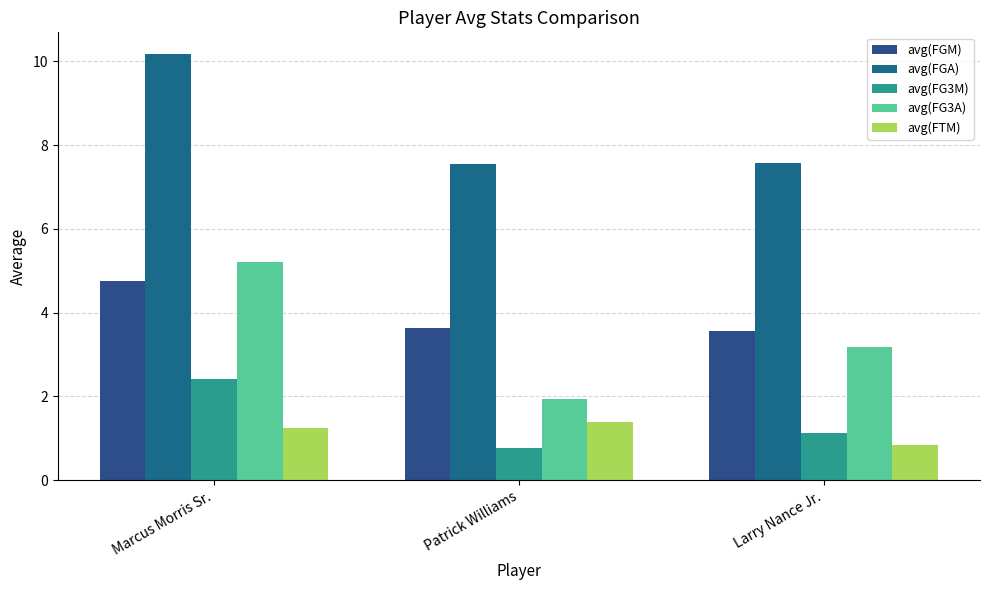

At which label is avg(FG3A) closest to 3?

Larry Nance Jr.